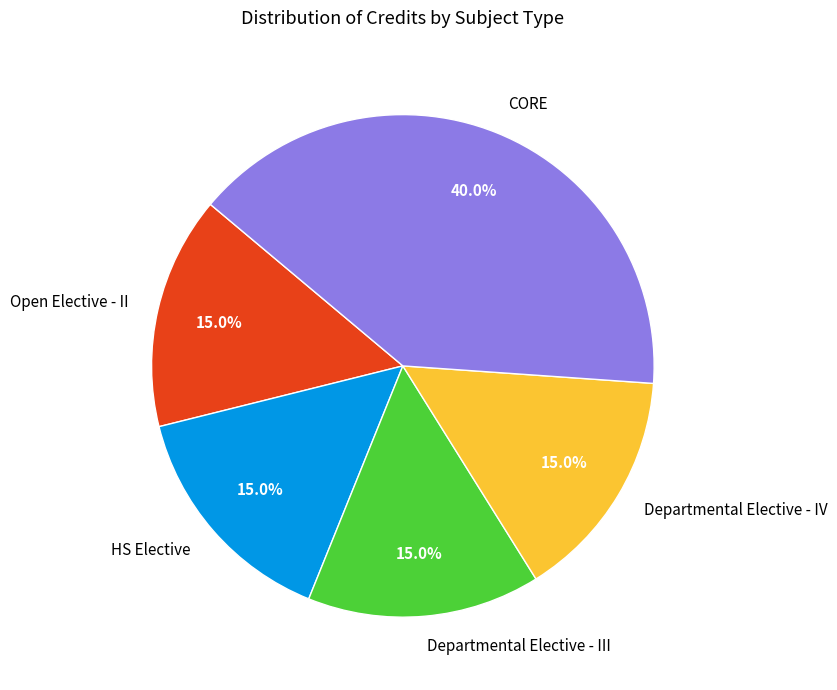

Is there any slice that represents more than half of the pie?

No